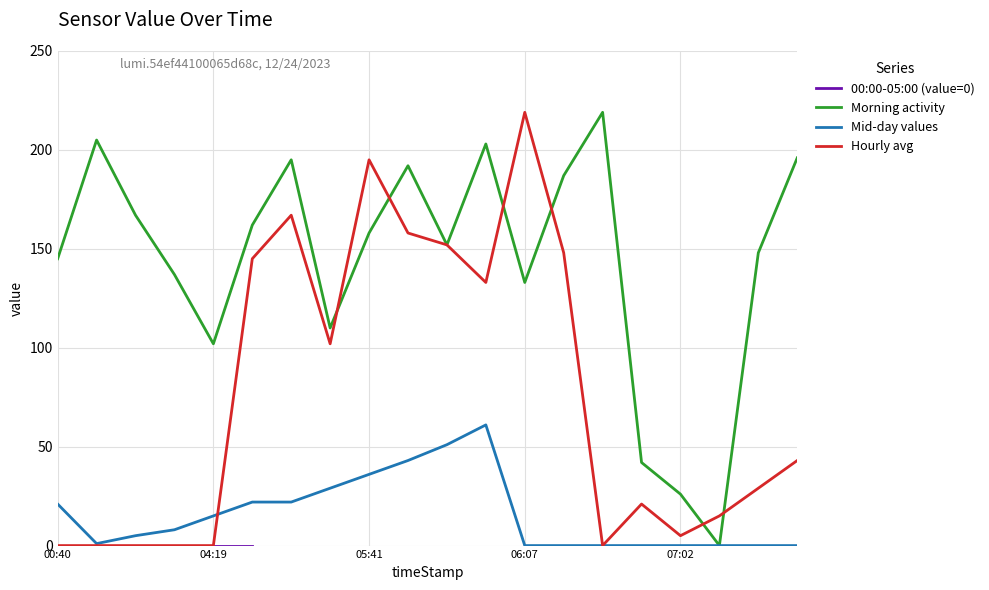

How many lines are shown in the chart?

4